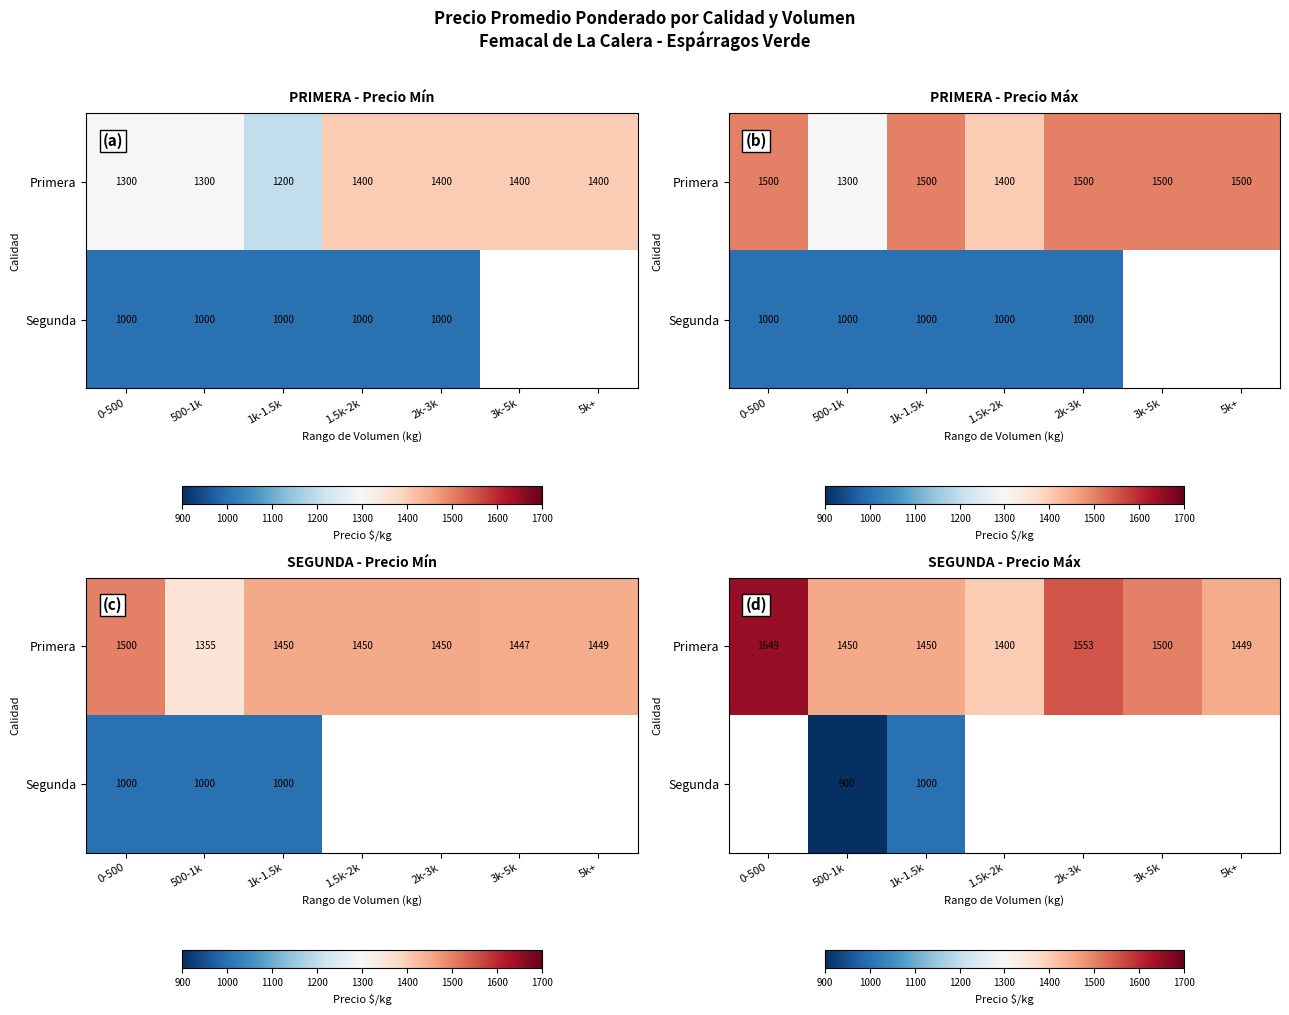

What is the maximum value shown in the chart?

1649.0